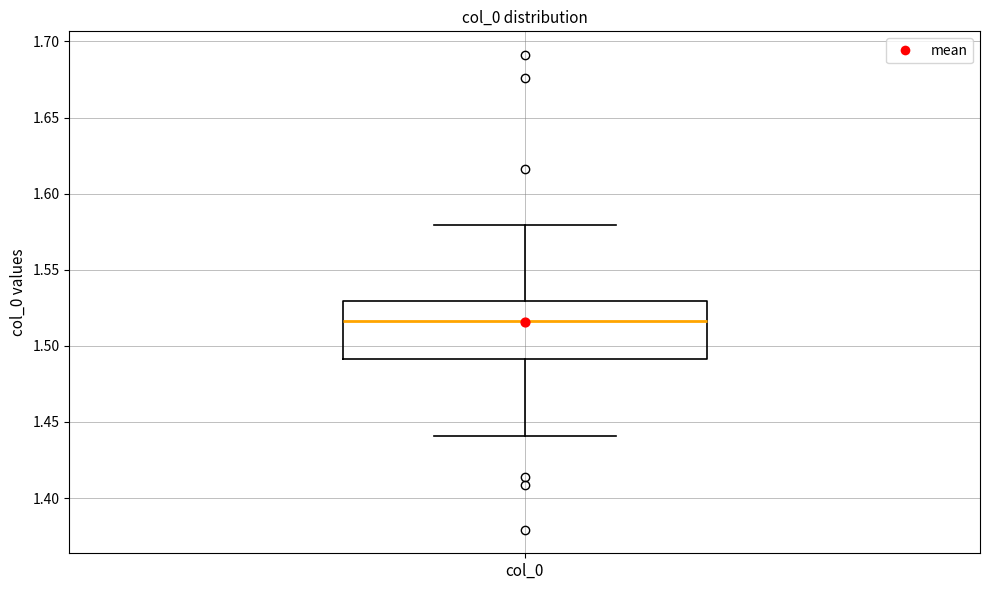

Transcribe this box plot: give where the median line is, the range the box spans, and where the two whiskers end, as read against the y-axis. The values are not printed on the chart, so give them approximately, as read against the axis.

median 1.515, box 1.490 to 1.530, whiskers 1.440 to 1.580